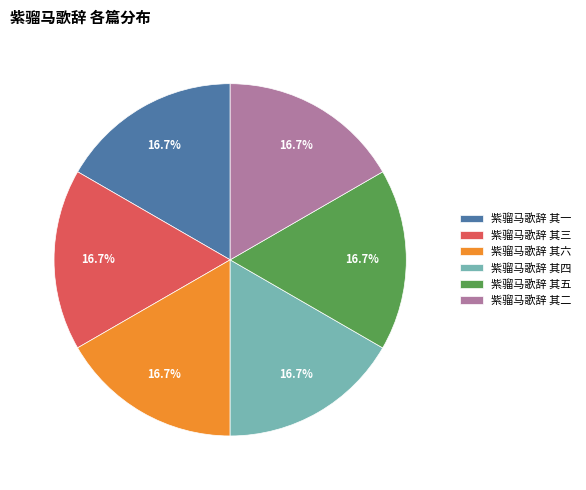

The 紫骝马歌辞 其六 slice represents 17% of the pie. True or false?

True